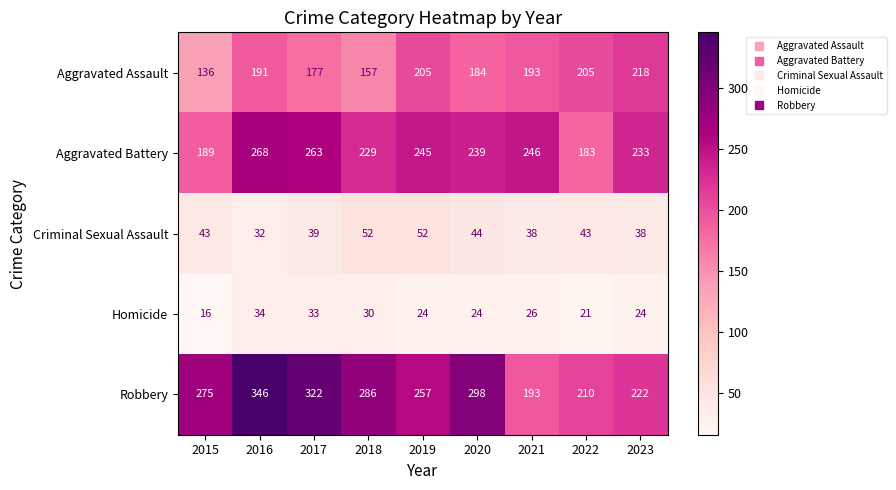

At which label is Aggravated Battery closest to 225?

2018